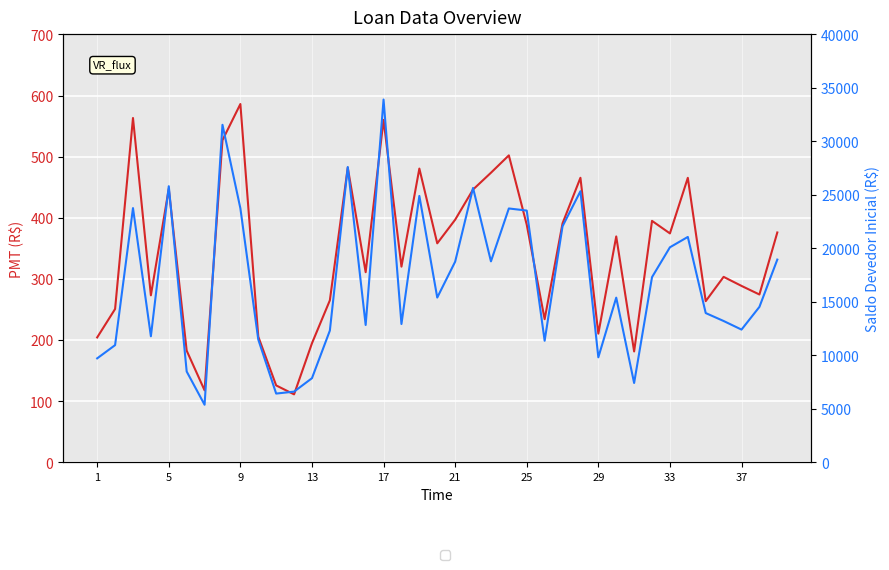

What is the value of the PMT point at the 14th from the left?

273.3